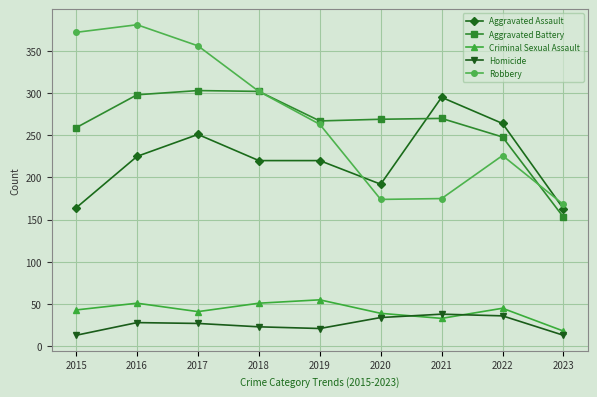

Read the Robbery value at 2020.

174